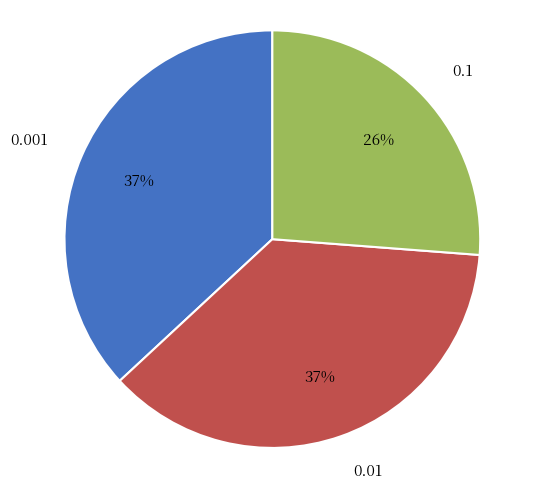

Combined, do 0.001 and 0.01 account for over 50%?

Yes